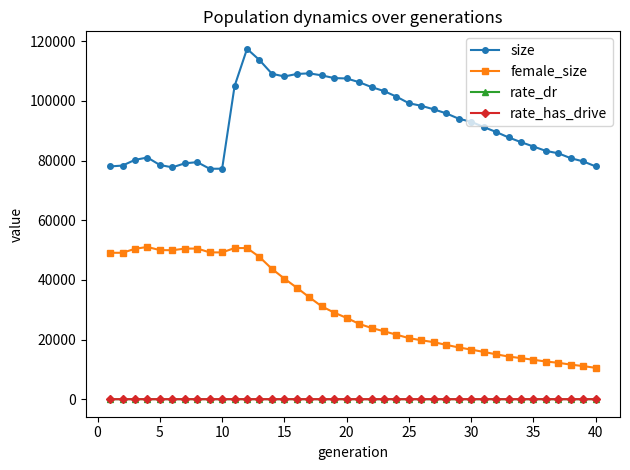

What is the average value of the rate_has_drive series?

0.5